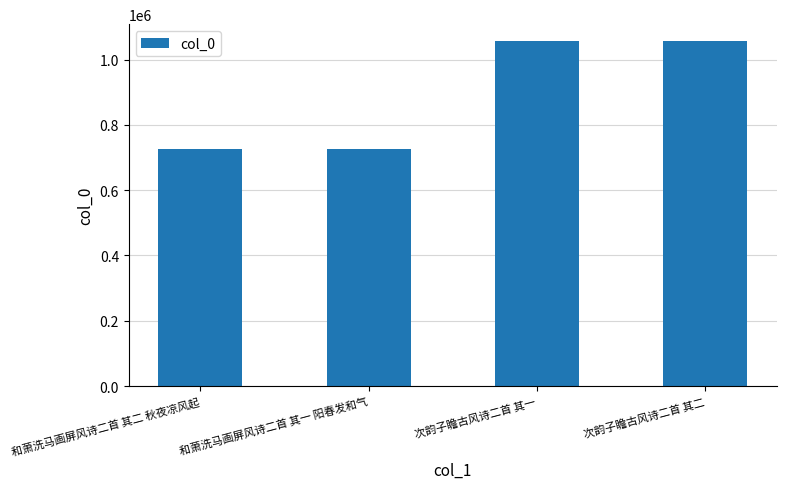

What is the difference between the second highest and second lowest values?

329609